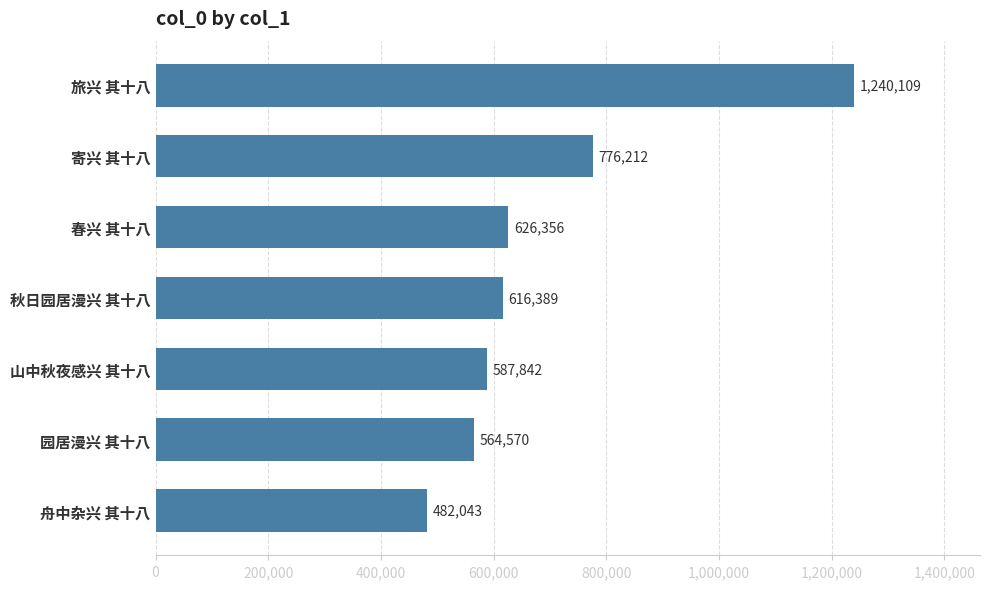

Rank the categories by value from highest to lowest.

旅兴 其十八, 寄兴 其十八, 春兴 其十八, 秋日园居漫兴 其十八, 山中秋夜感兴 其十八, 园居漫兴 其十八, 舟中杂兴 其十八